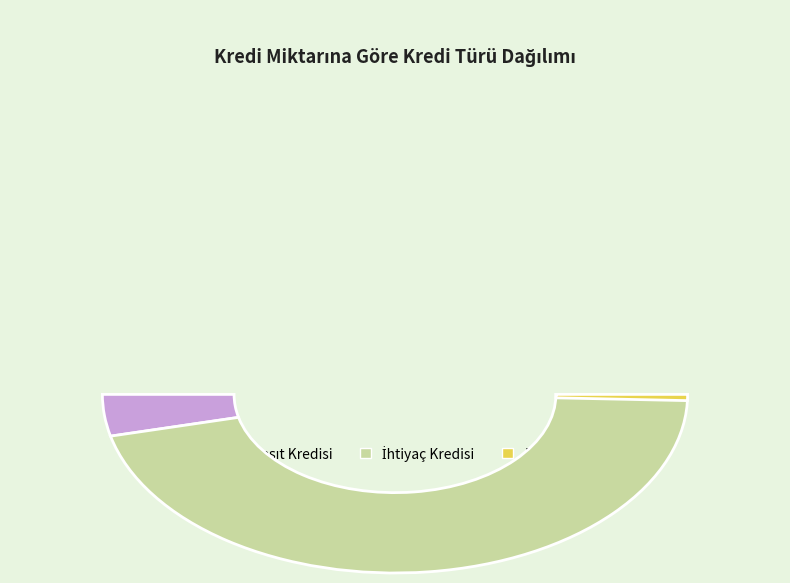

Is it true that İhtiyaç Kredisi is 92% of the pie?

True